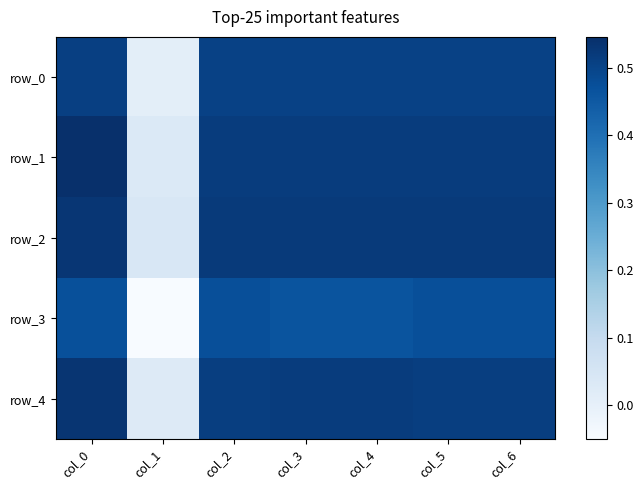

How many positive values does the row_3 series have?

6